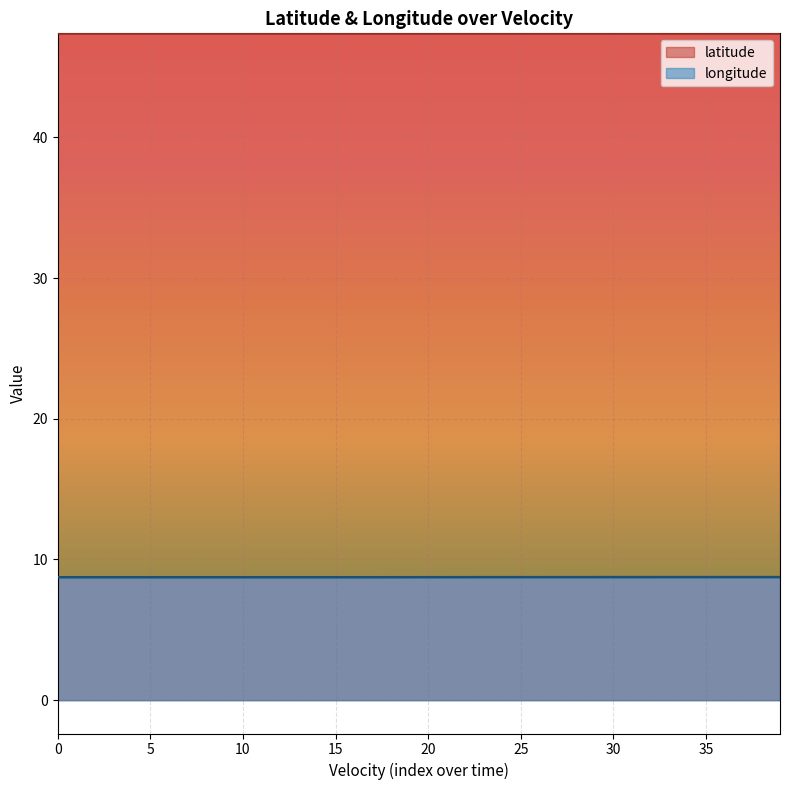

At which category does longitude reach its first local valley?

17